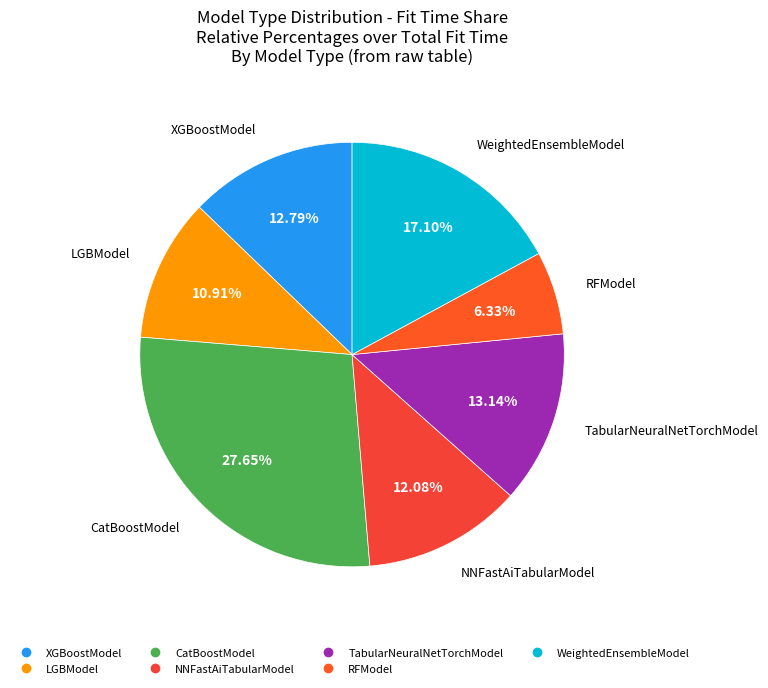

Does CatBoostModel represent more than half of the total?

No